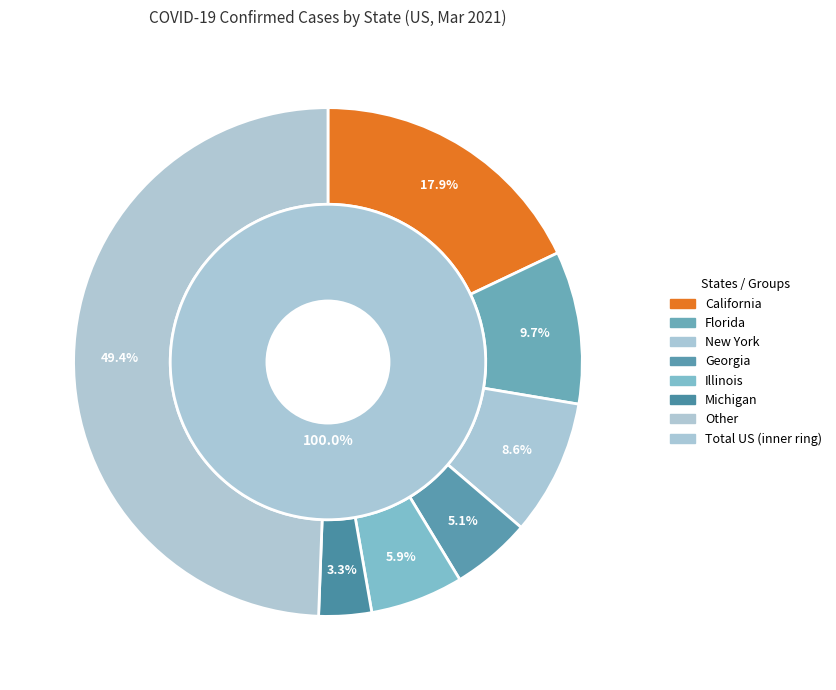

To the nearest percent, what percentage of the pie is Florida?

10%